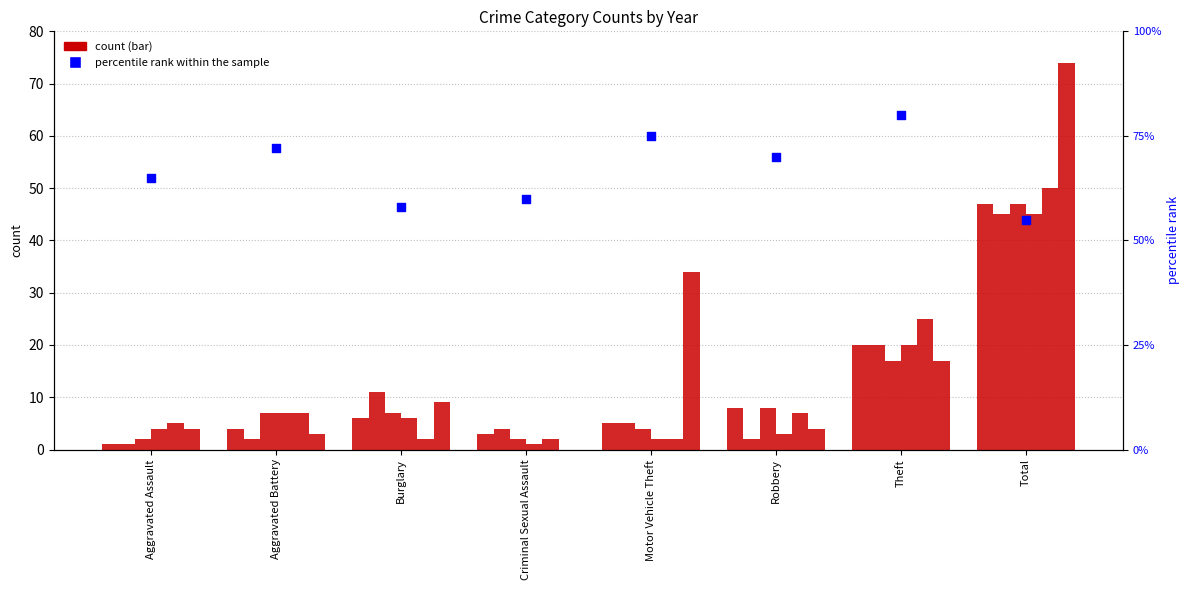

Between Total and Criminal Sexual Assault, which is larger?

Criminal Sexual Assault